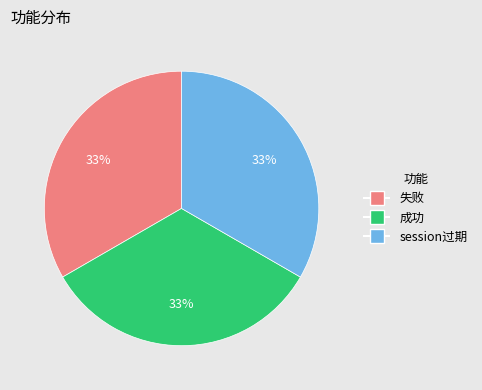

Count the number of slices in the pie.

3